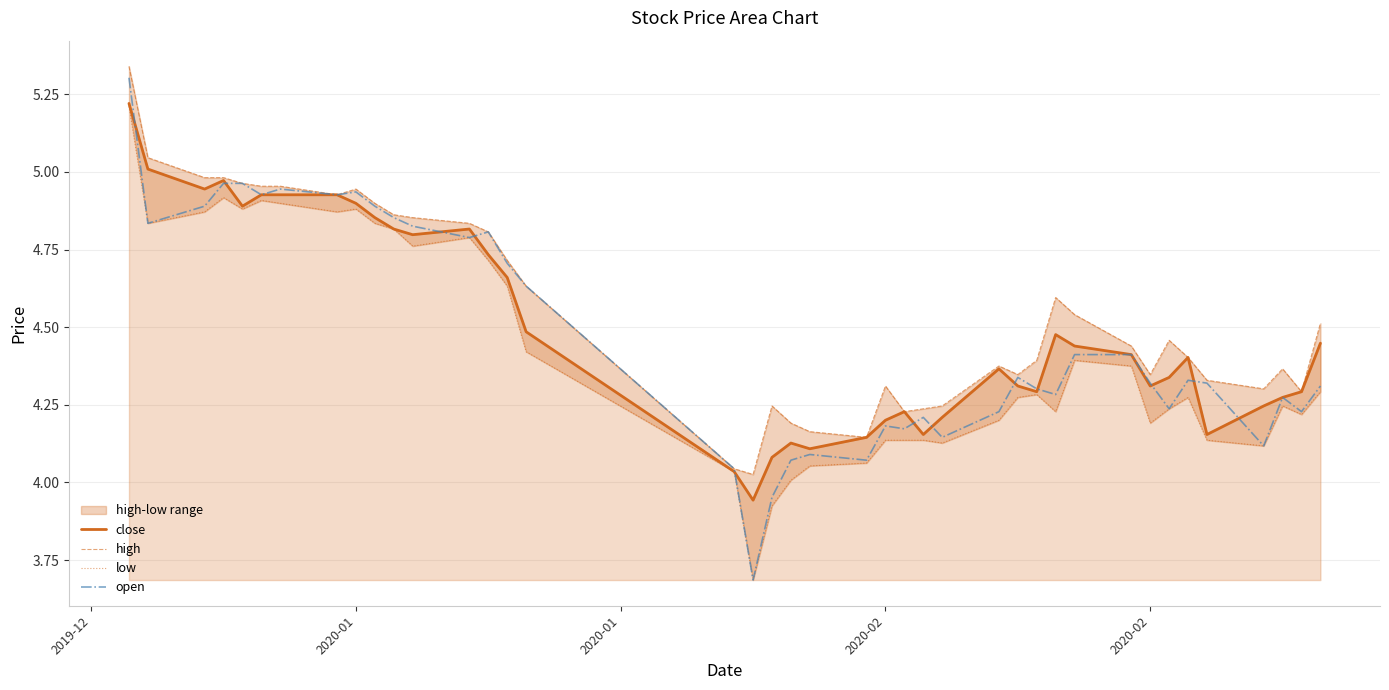

How many lines are shown in the chart?

4